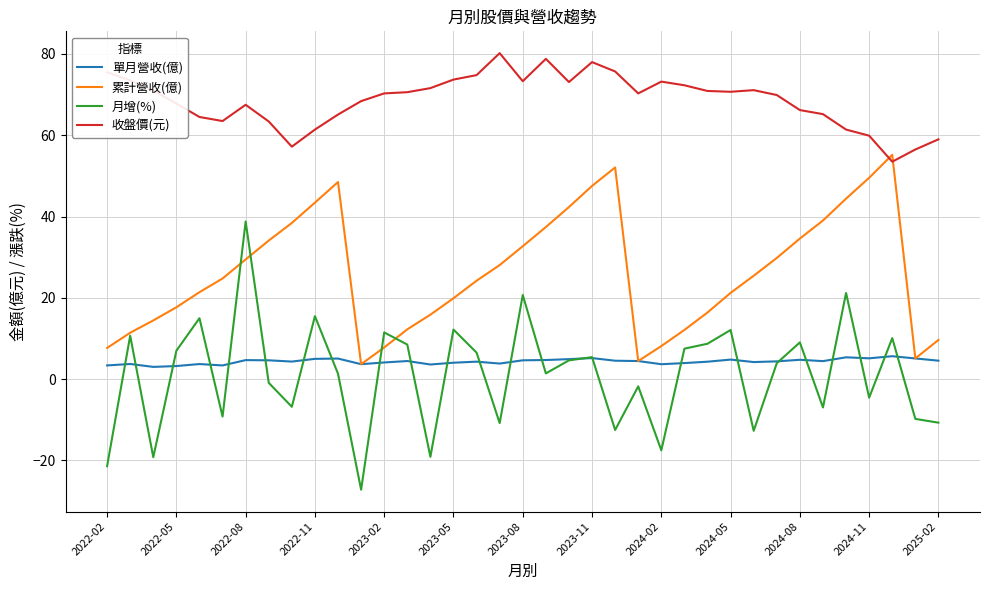

At how many categories does at least one series exceed 54?

37